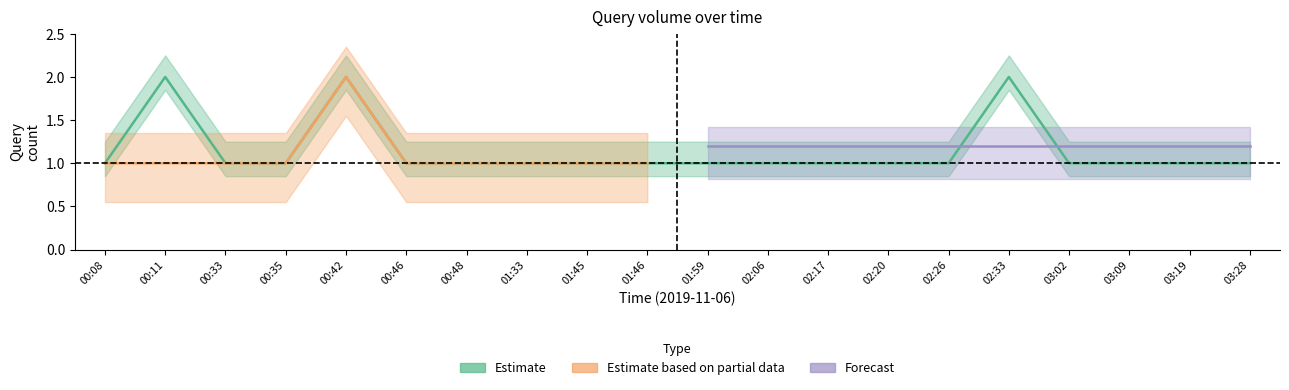

Rank the categories by Estimate value from highest to lowest.

00:11, 00:42, 02:33, 00:08, 00:33, 00:35, 00:46, 00:48, 01:33, 01:45, 01:46, 01:59, 02:06, 02:17, 02:20, 02:26, 03:02, 03:09, 03:19, 03:28